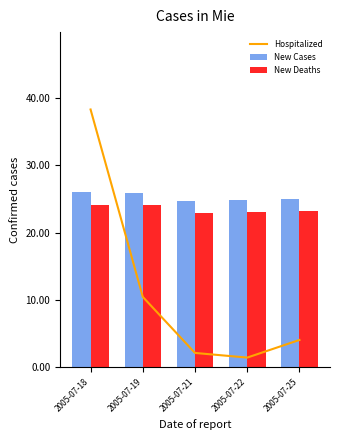

What is the maximum value shown in the chart?

38.3